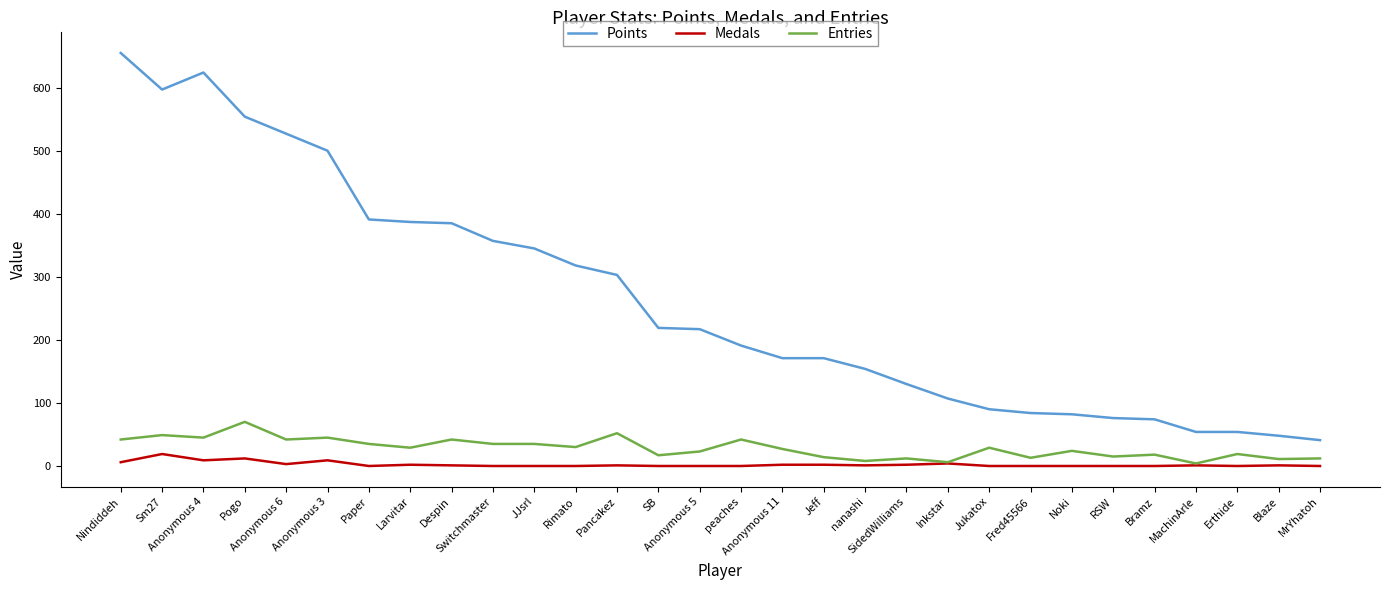

What is the difference between the highest and lowest values at Despin?

384